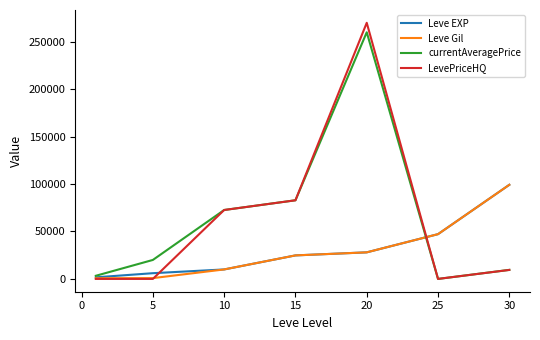

What is the greatest value displayed?

270000.0